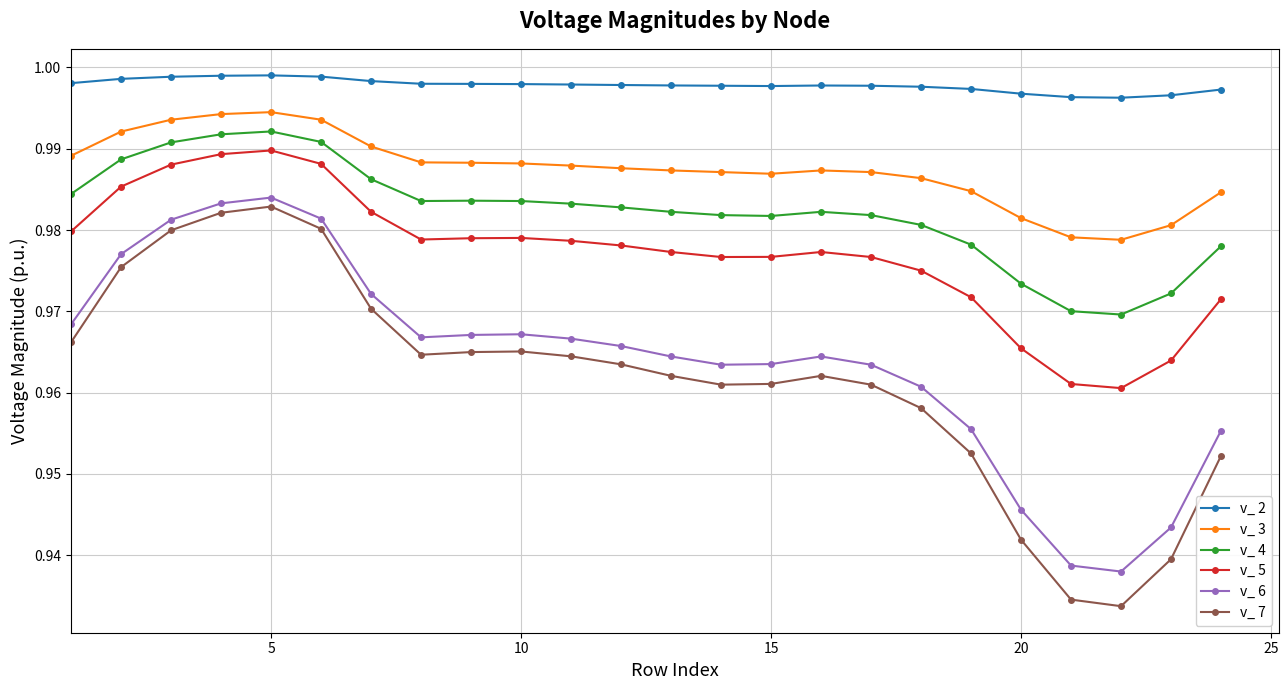

Which series has the largest range (max minus min)?

v_ 7